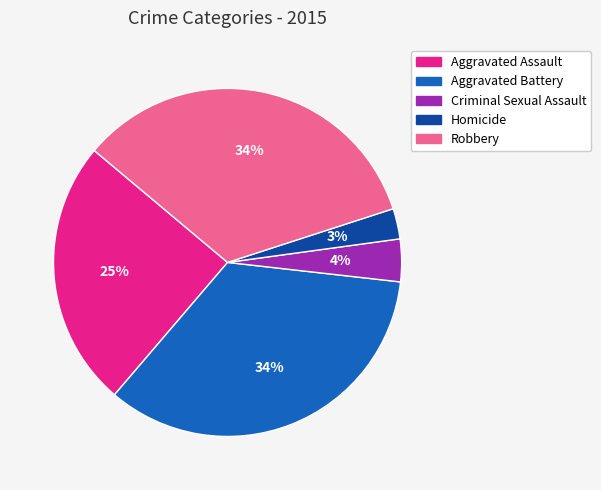

Is the sum of Aggravated Battery and Robbery greater than half?

Yes